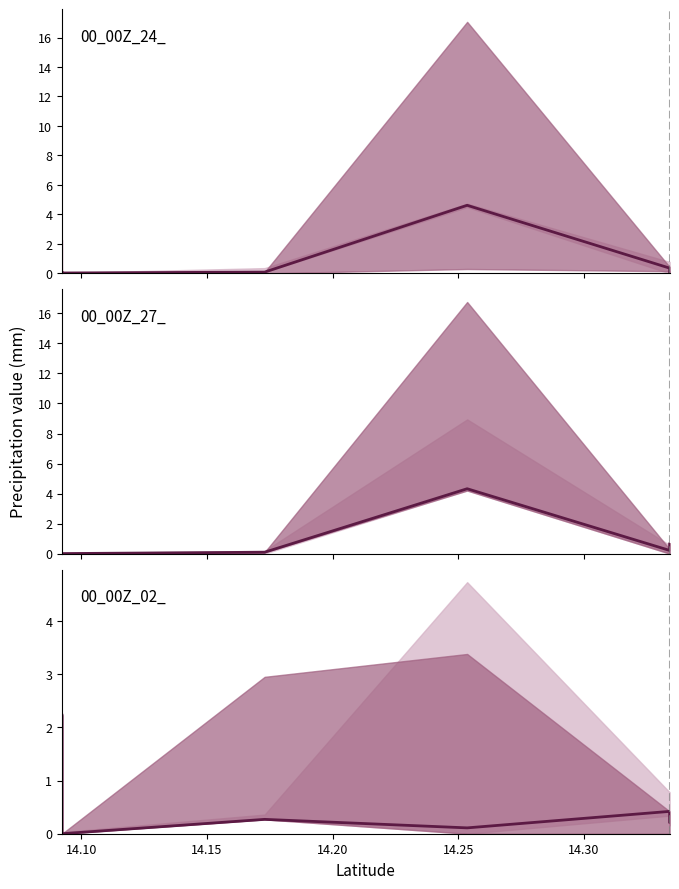

What are all the series names shown in the legend?

00_00Z_24_, 00_00Z_27_, 00_00Z_02_